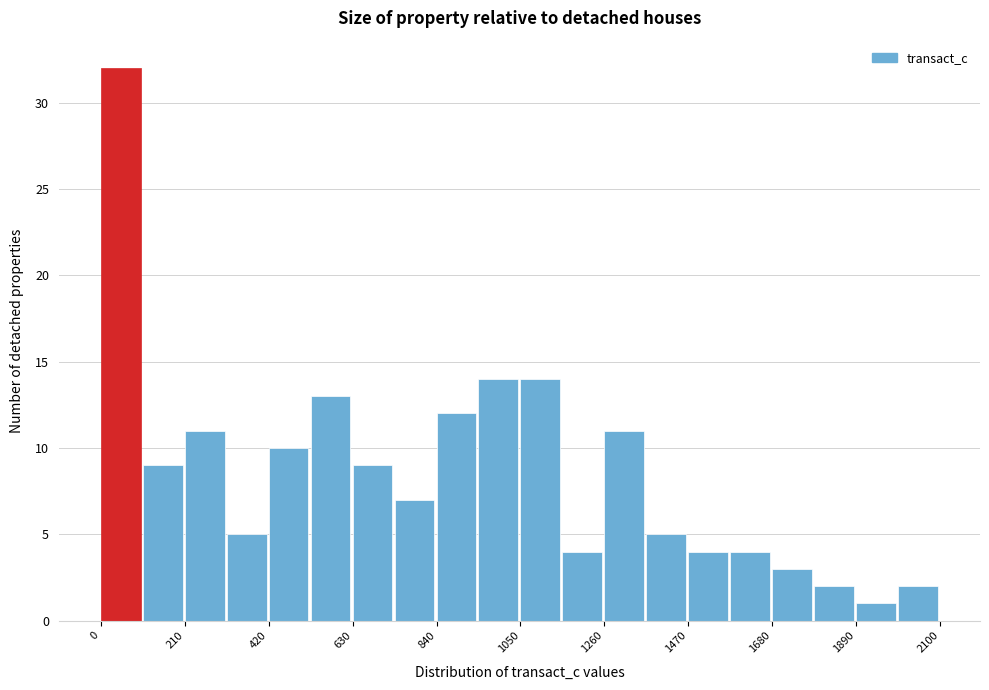

Around what value on the x-axis is the tallest bar? Give the approximate position of its centre, as read against the axis.

50